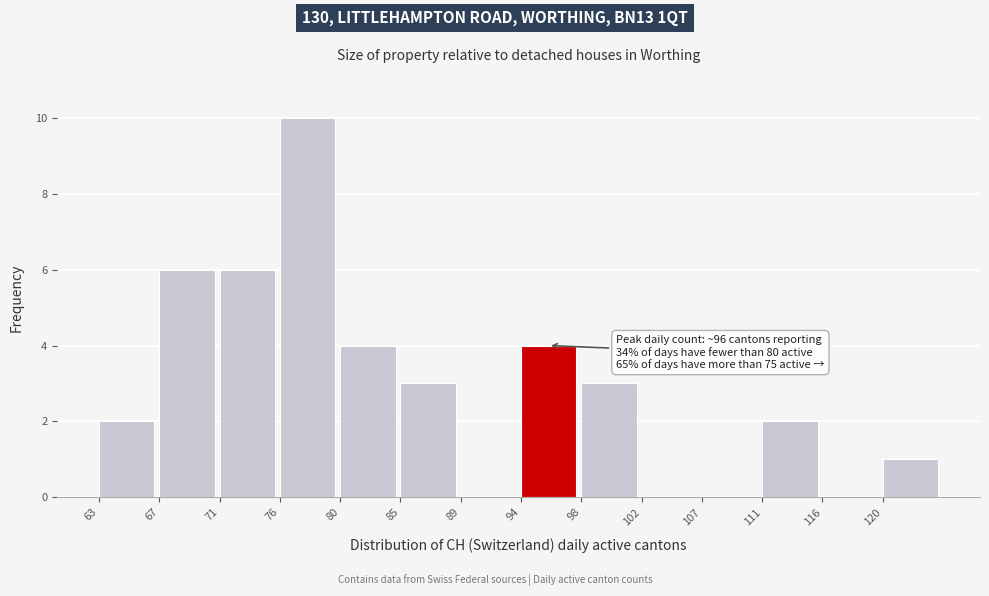

Reading left to right, extract all data points from this chart.

63=2	67=6	71=6	76=10	80=4	85=3	89=0	94=4	98=3	102=0	107=0	111=2	116=0	120=1